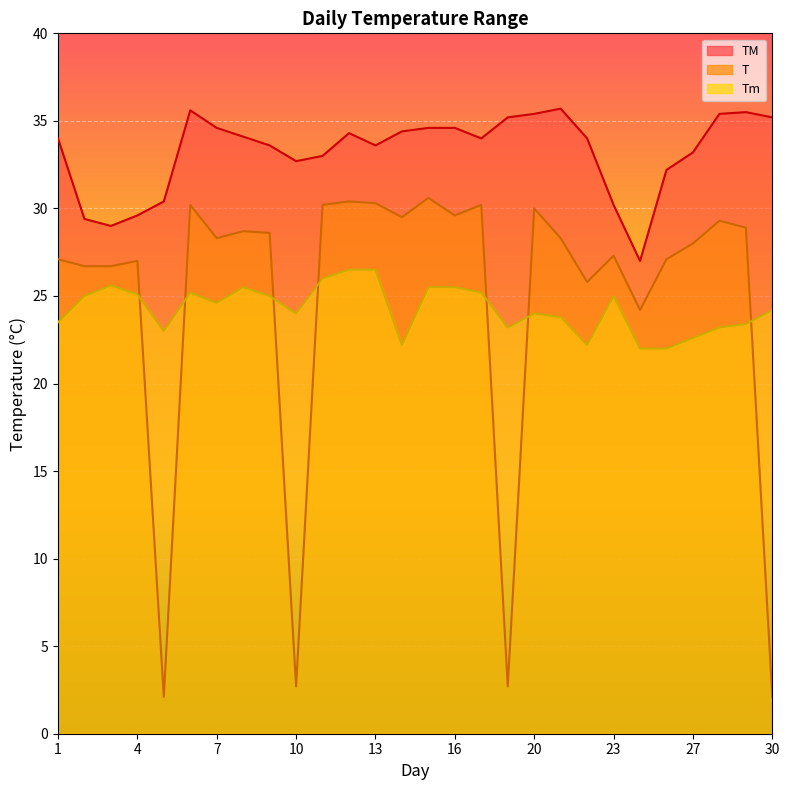

What is the value of the TM point at the 21st from the left?

34.0